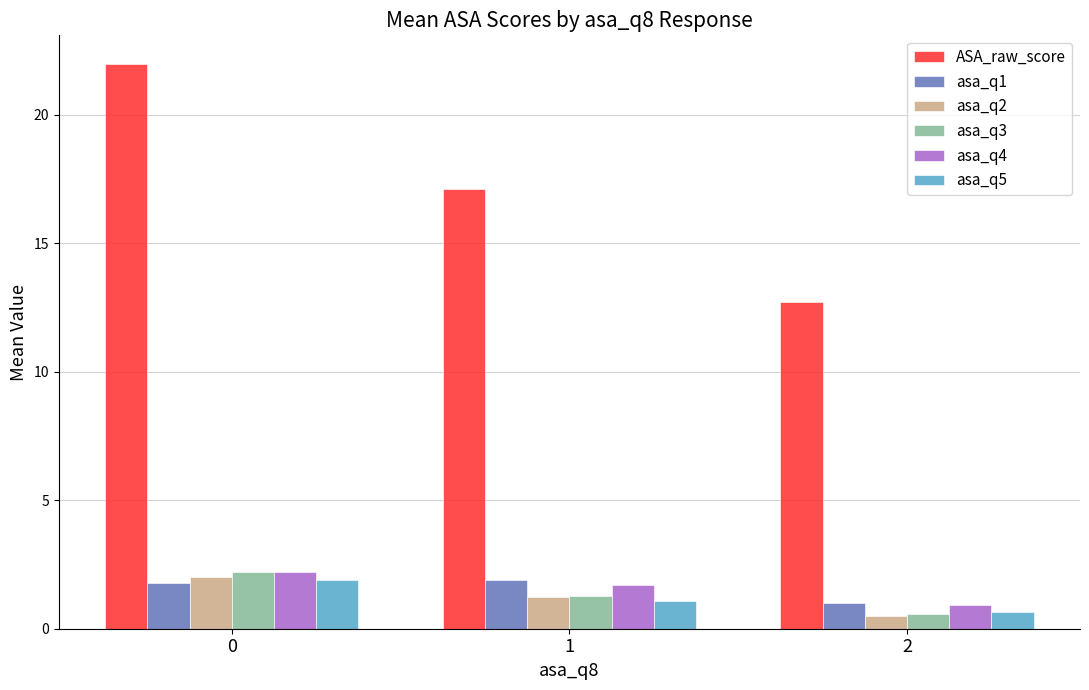

Reading right to left, extract all data points from this chart.

ASA_raw_score: 12.7	17.1	22.0
asa_q1: 1.0	1.9	1.8
asa_q2: 0.5	1.2	2.0
asa_q3: 0.6	1.3	2.2
asa_q4: 0.9	1.7	2.2
asa_q5: 0.6	1.1	1.9